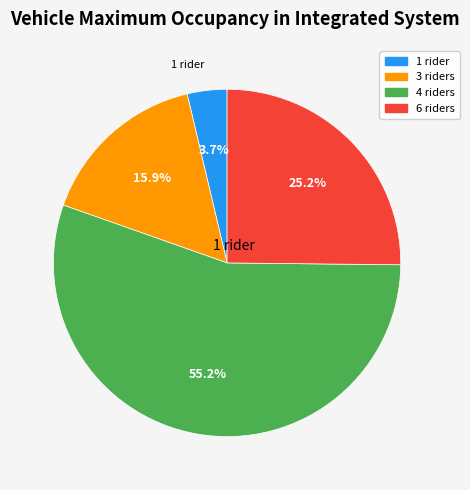

How many slices are in this pie chart?

4